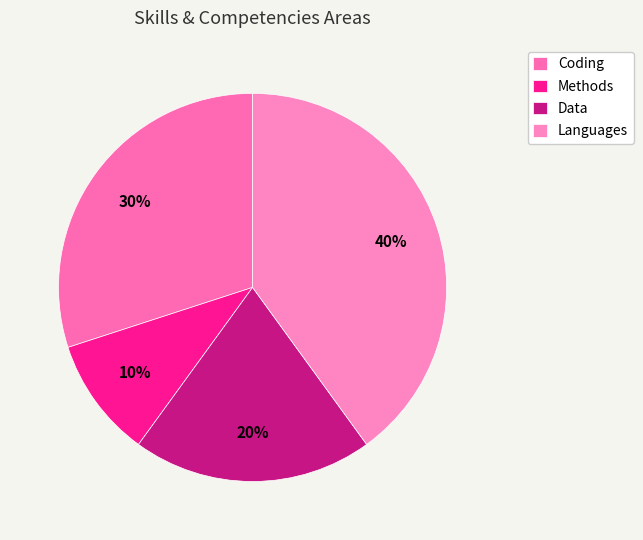

To the nearest percent, what is the combined percentage of Languages and Coding?

70%